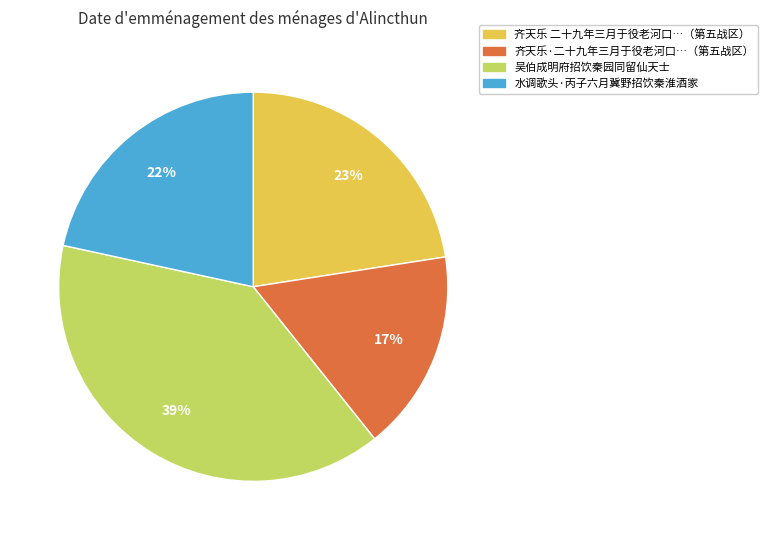

Is there any slice that represents more than half of the pie?

No